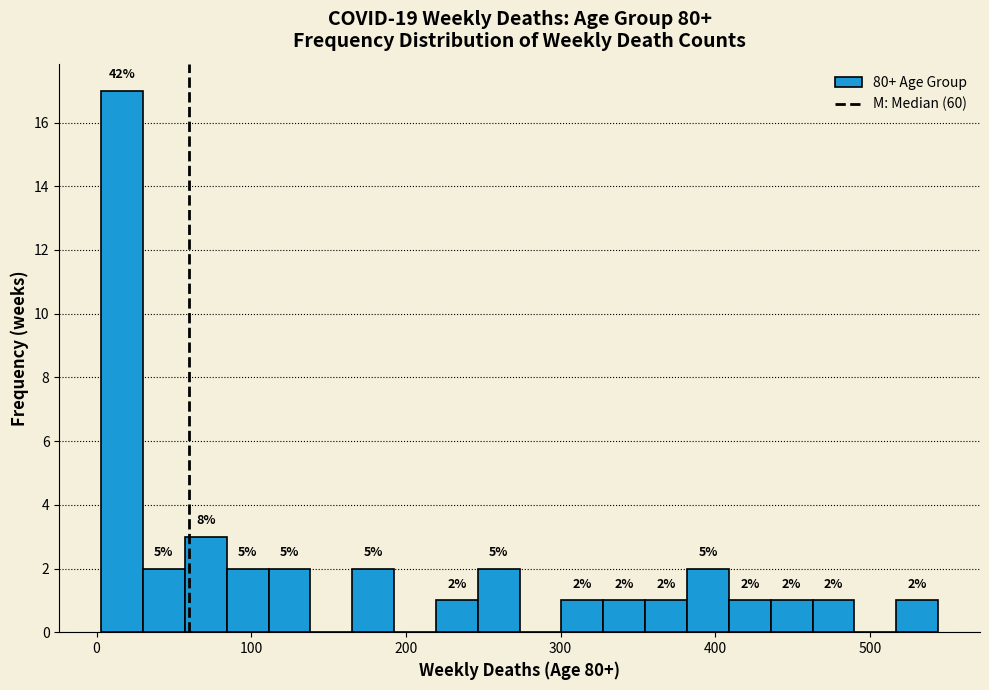

Read against the x-axis, roughly where is the centre of the tallest bar?

20